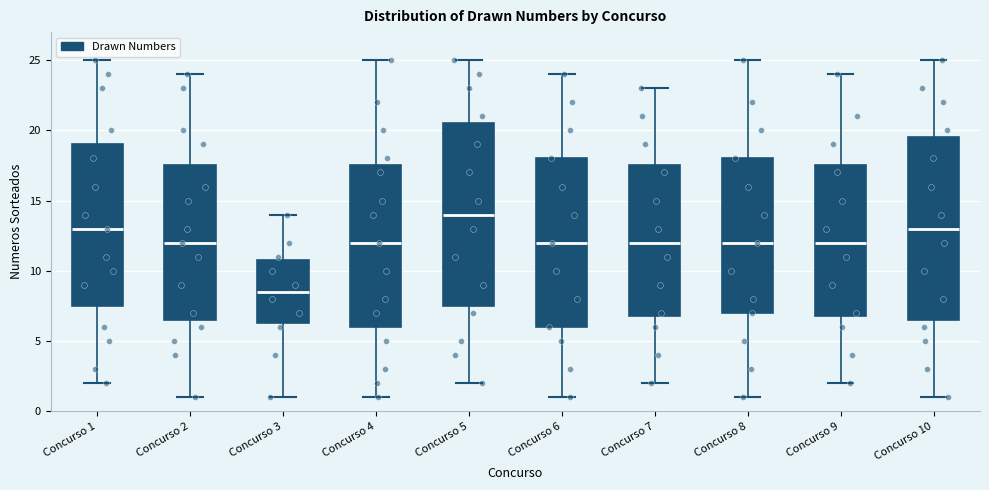

Which box's median line is the highest?

Concurso 5